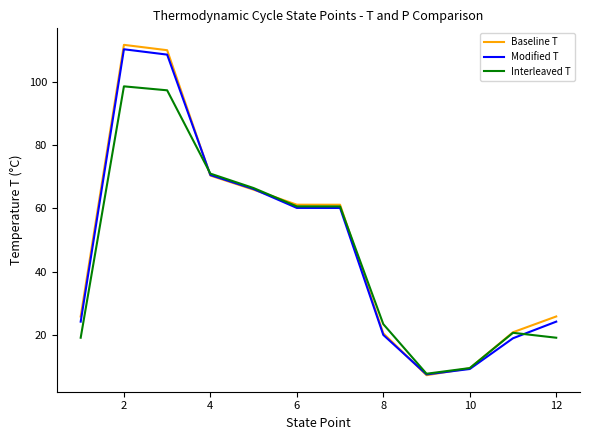

What is the highest value of the Interleaved T series?

98.7